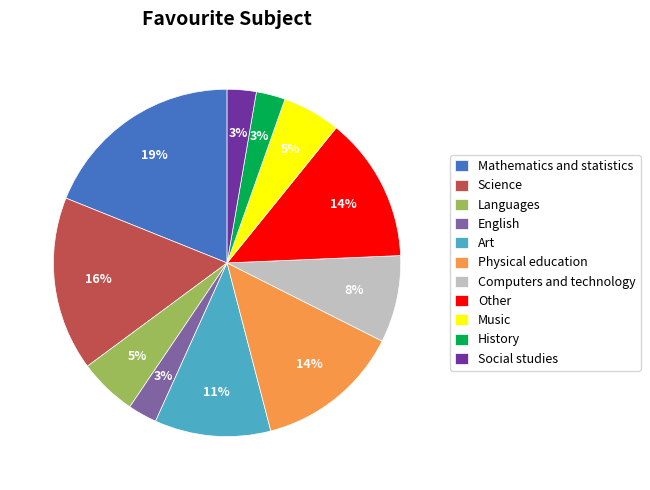

What is the largest slice in the pie chart?

Mathematics and statistics